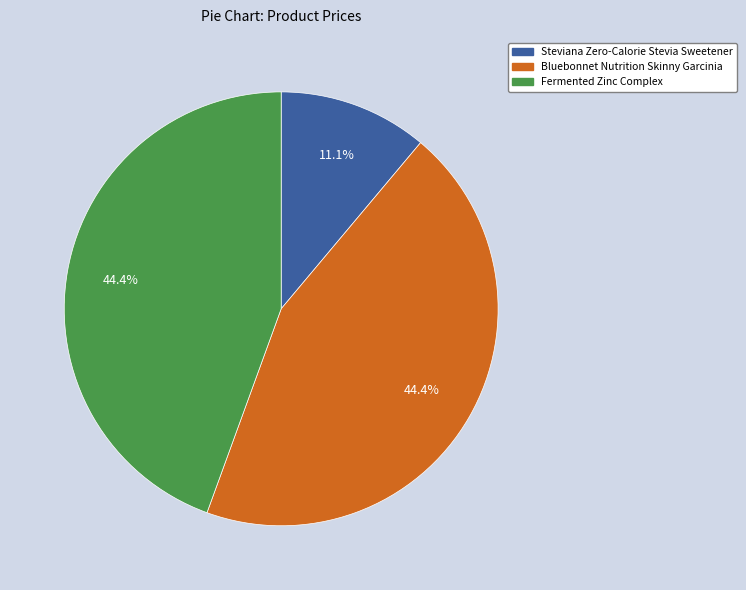

Combined, what portion of the pie is Steviana Zero-Calorie Stevia Sweetener and Bluebonnet Nutrition Skinny Garcinia?

55.6%